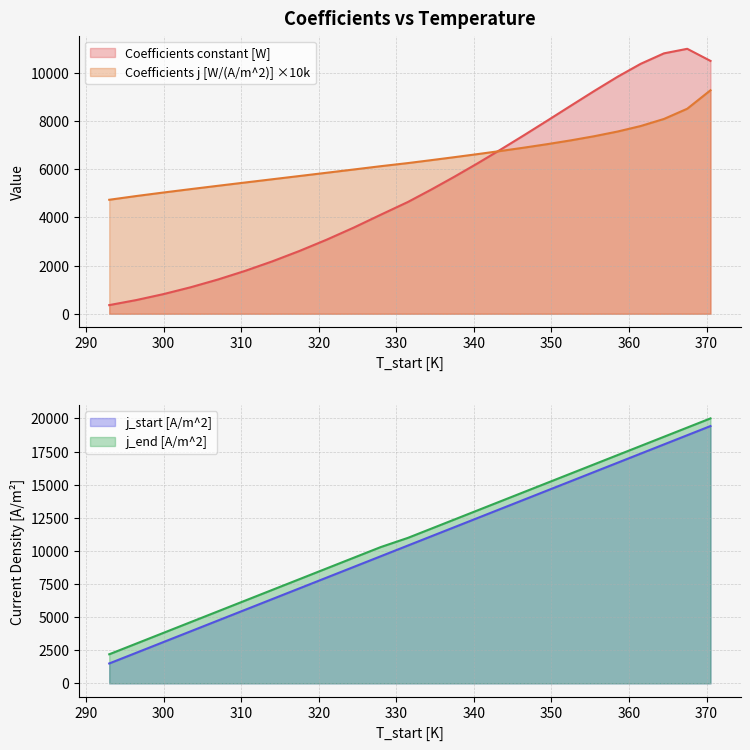

Is it true that Coefficients constant [W] equals 816.6 at 300.0?

True